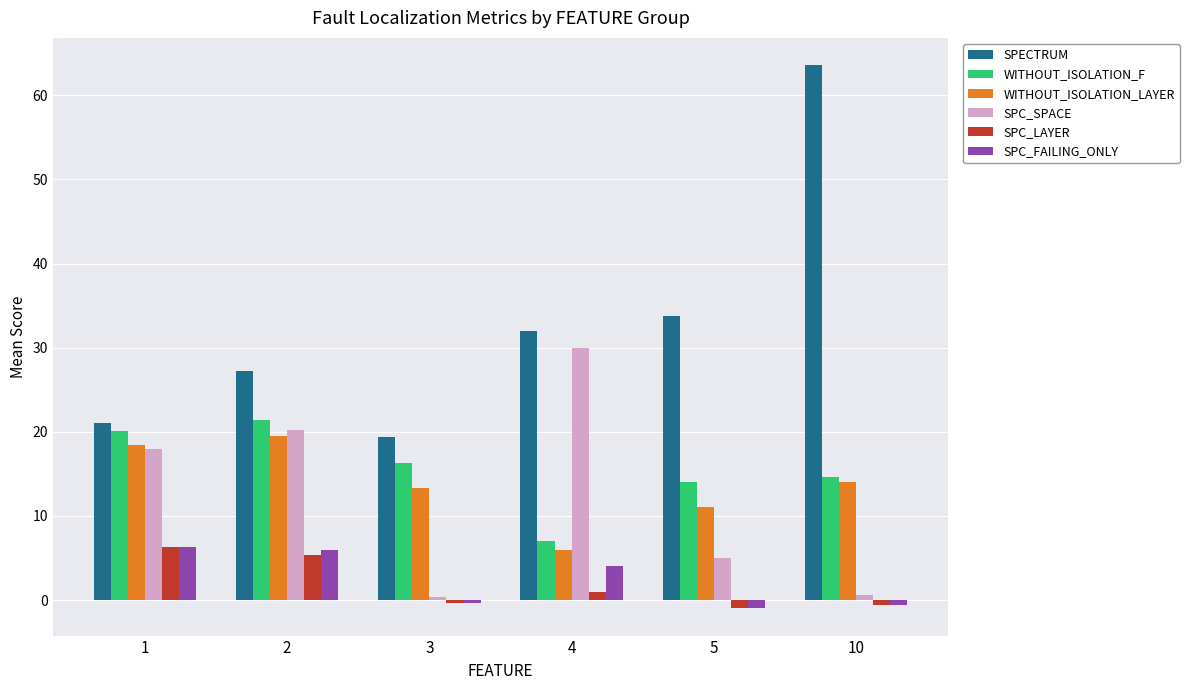

Which series changed the most between 2 and 3?

SPC_SPACE